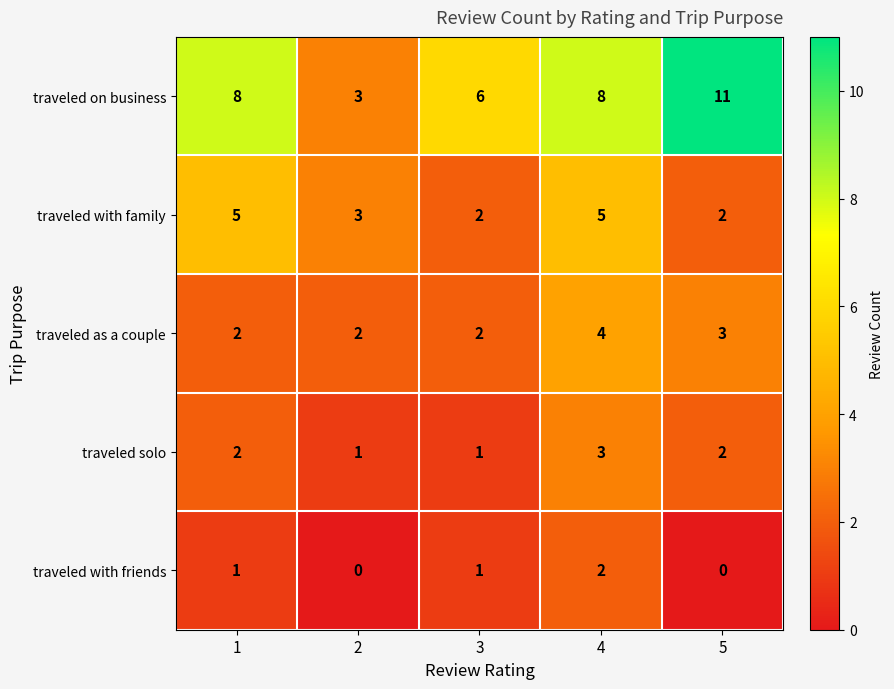

What is the difference between the highest and lowest values at 3?

5